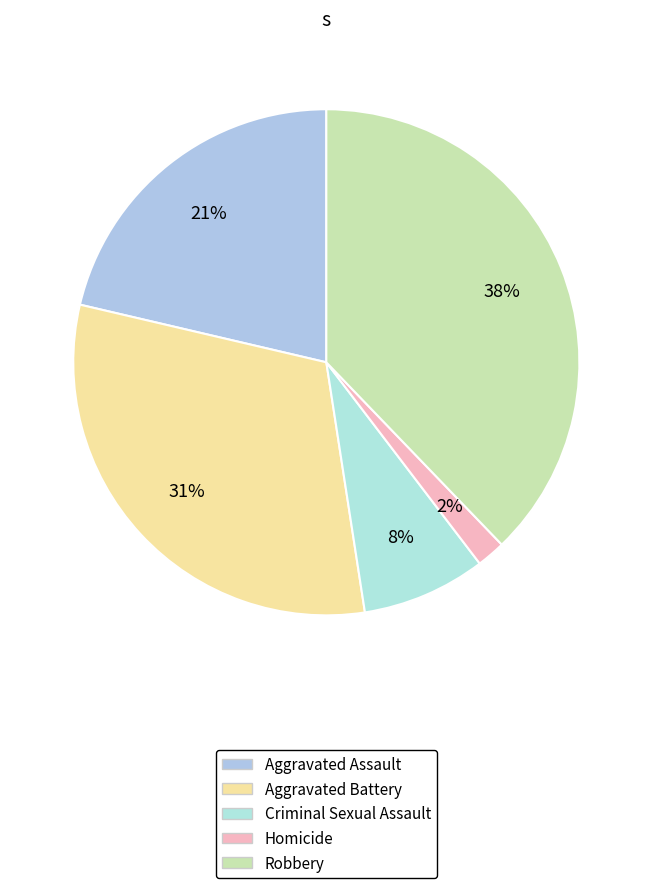

Does Criminal Sexual Assault account for over 50% of the chart?

No